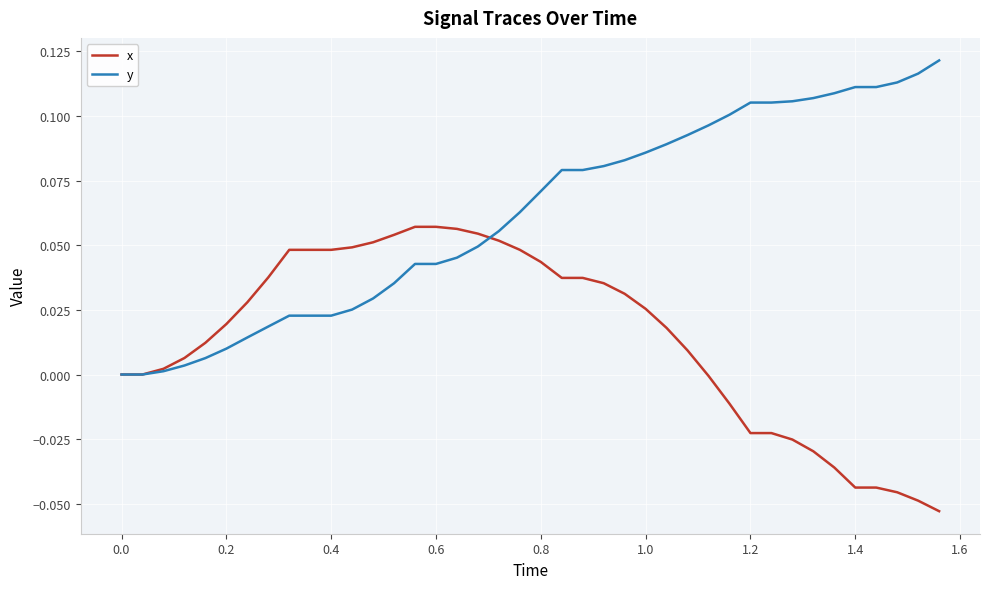

Which series has the largest total across all categories?

y